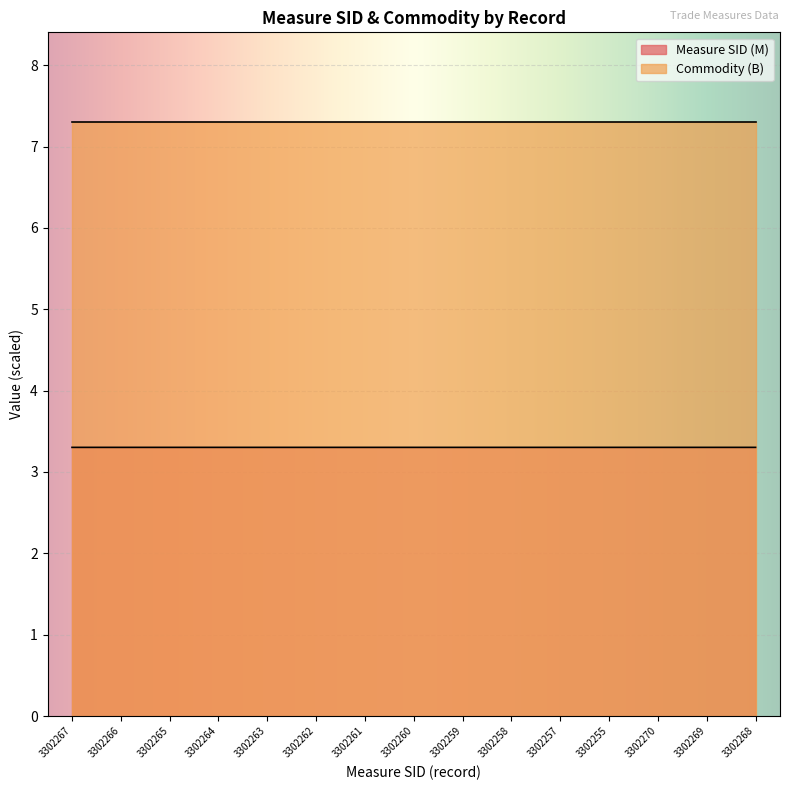

How many values are between 3 and 4?

15